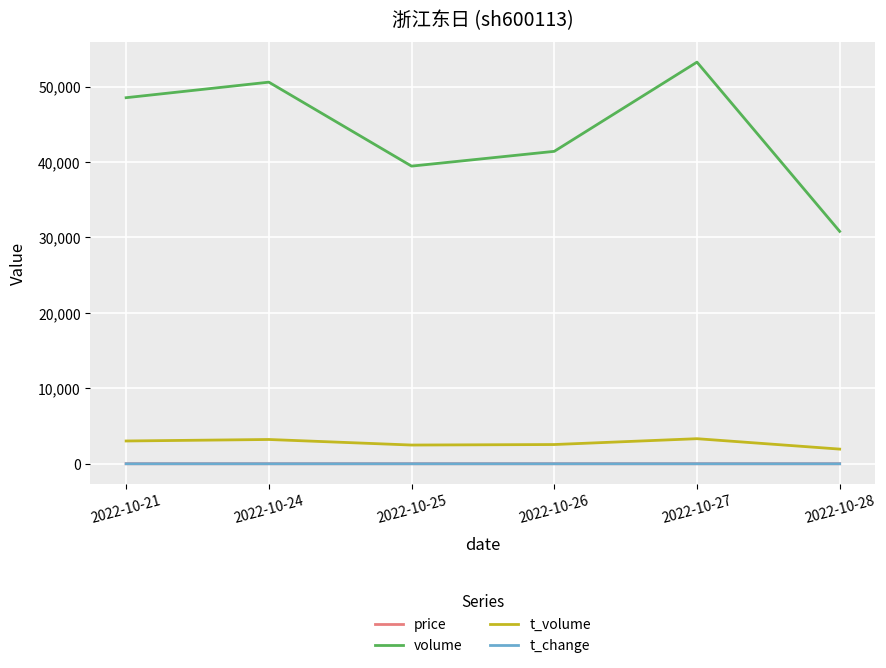

At which category is the sum across all series the highest?

2022-10-27